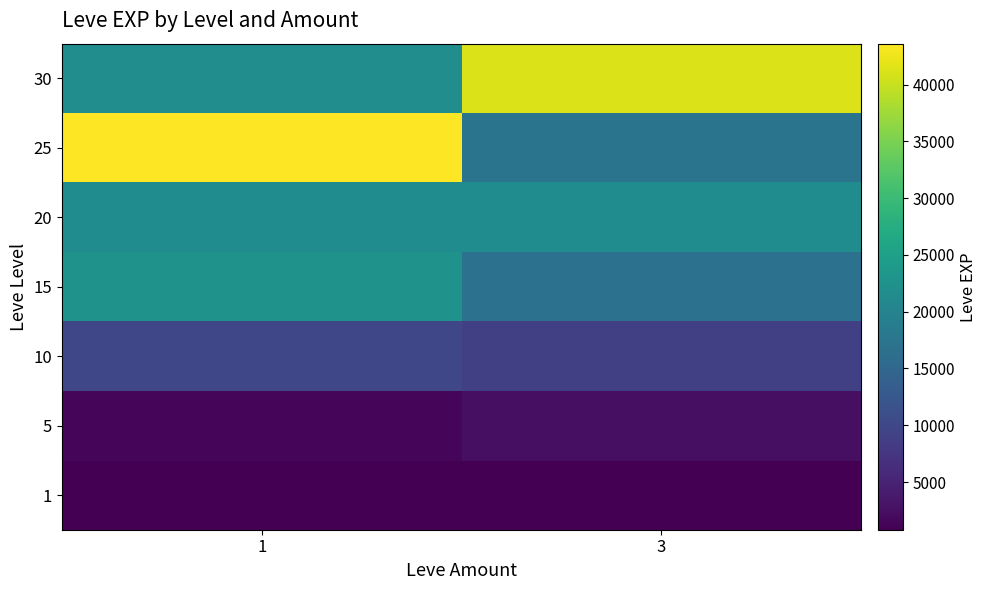

How many series are shown in this chart?

7